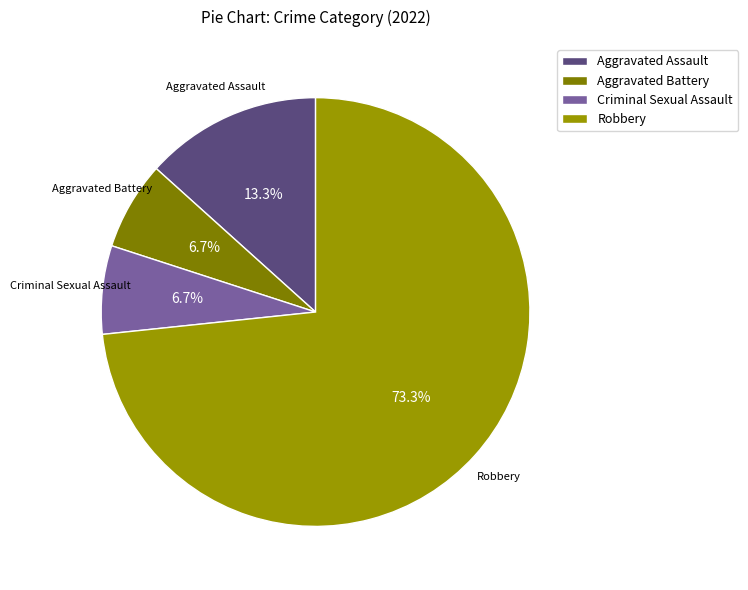

Which slice represents more than half of the pie?

Robbery